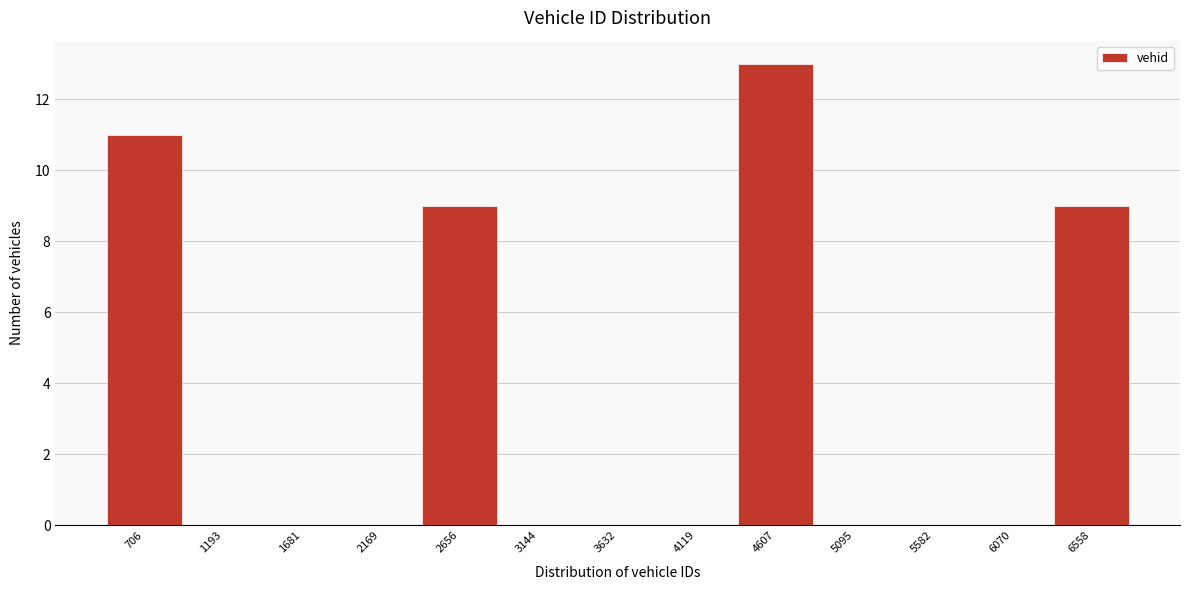

Reading left to right, transcribe all the data shown in this chart.

706=11	1193=0	1681=0	2169=0	2656=9	3144=0	3632=0	4119=0	4607=13	5095=0	5582=0	6070=0	6558=9